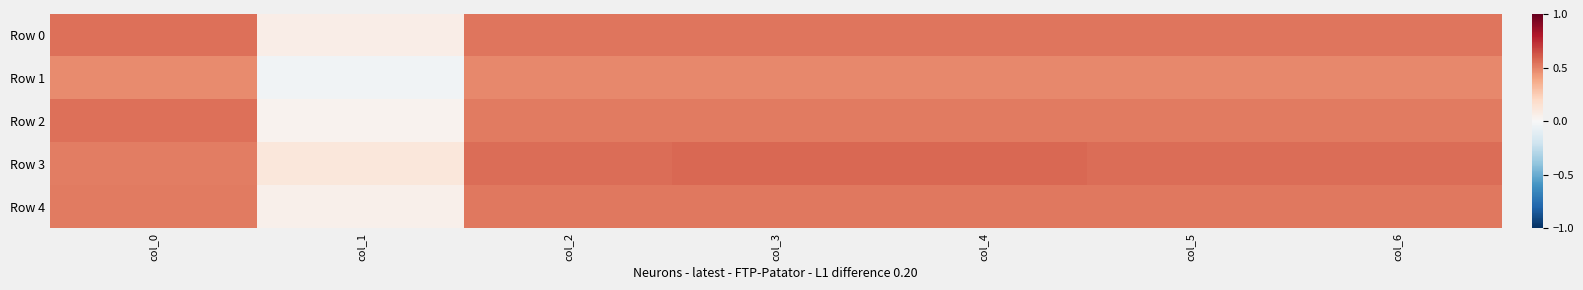

Which has a higher value, col_6 or col_5?

col_6